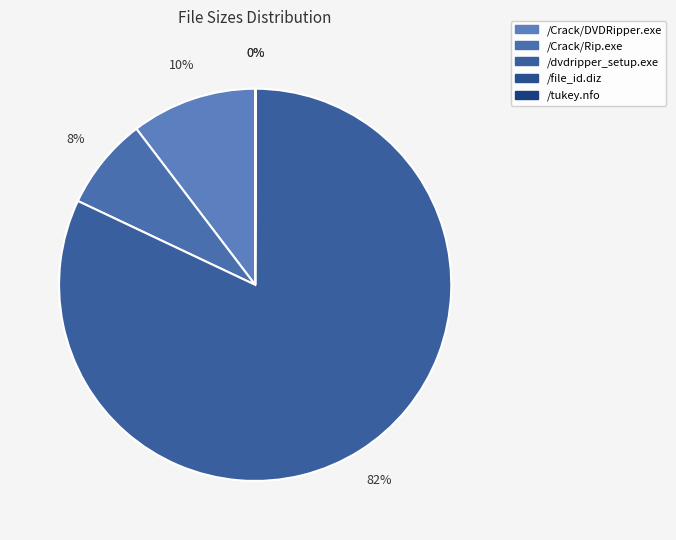

To the nearest percent, what portion does /Crack/DVDRipper.exe represent?

10%